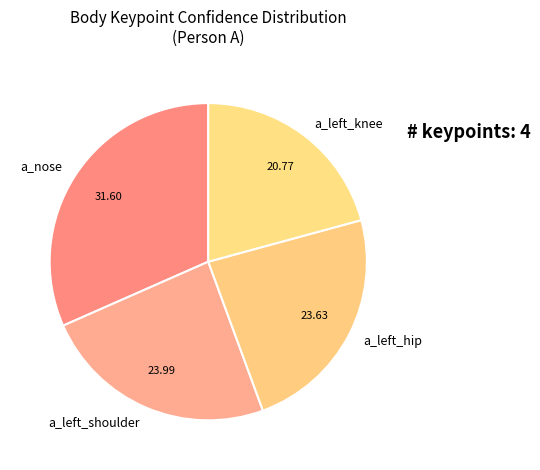

What is the ratio of the value at a_left_shoulder to the value at a_left_knee?

1.2